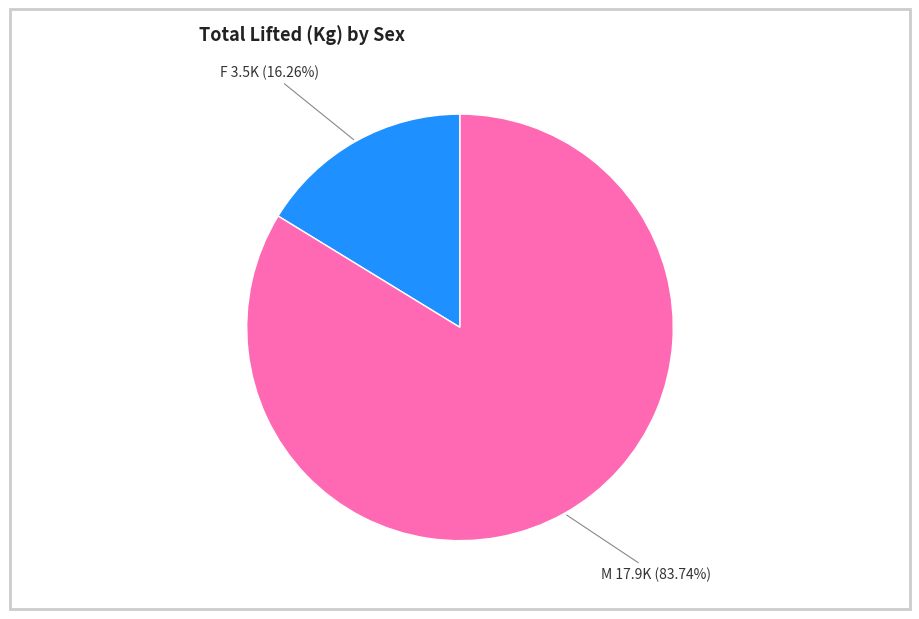

Is there a majority slice in this chart?

Yes